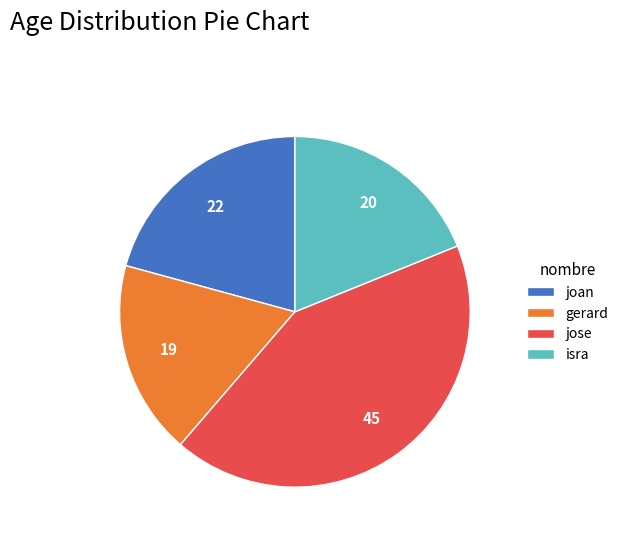

Combined, do gerard and isra account for over 50%?

No